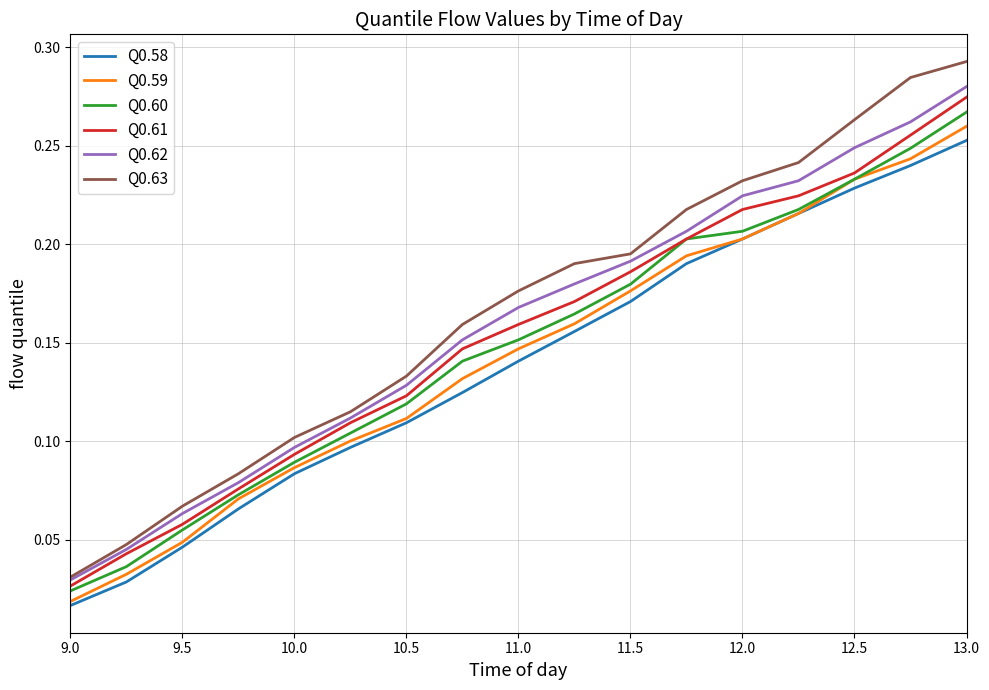

True or false: Q0.61 and Q0.58 cross at least once.

False